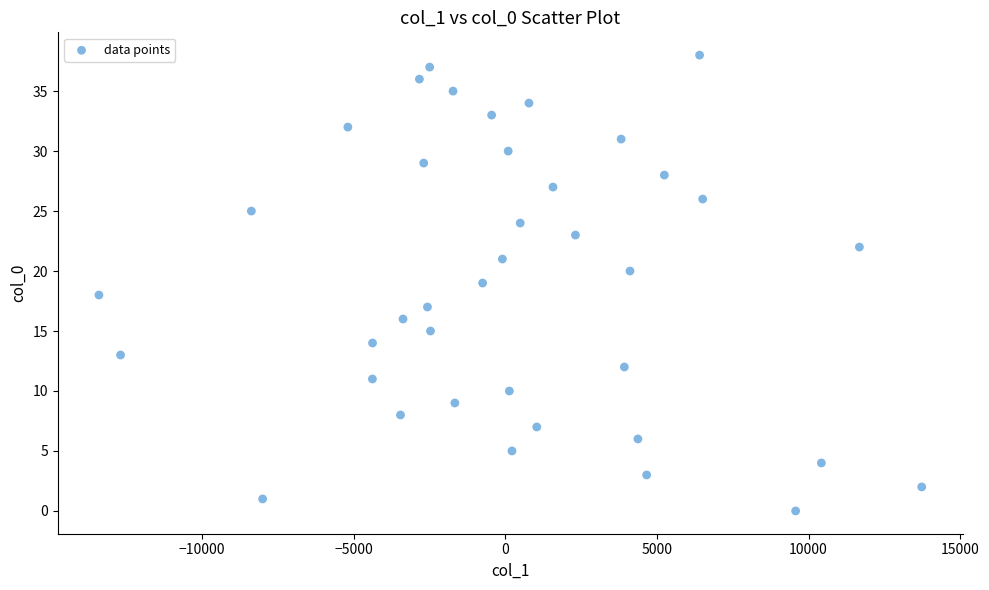

What is the range of Y values (max minus min)?

38